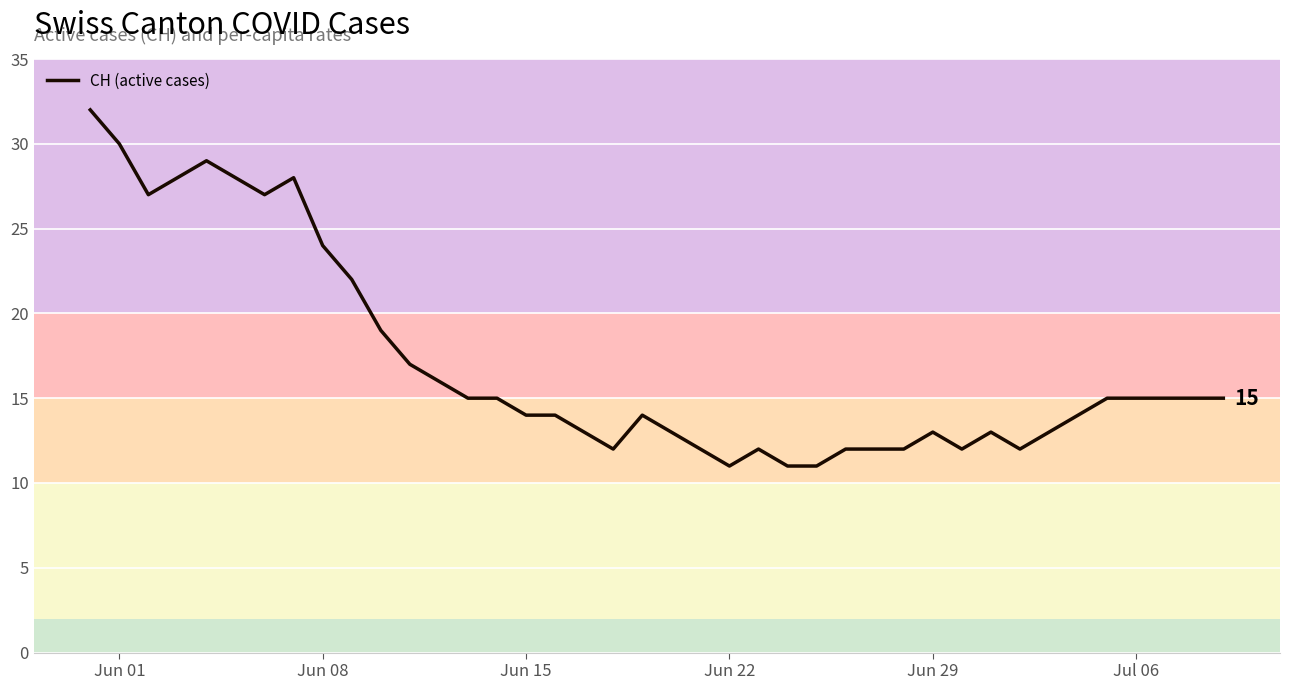

What is the maximum value shown in the chart?

32